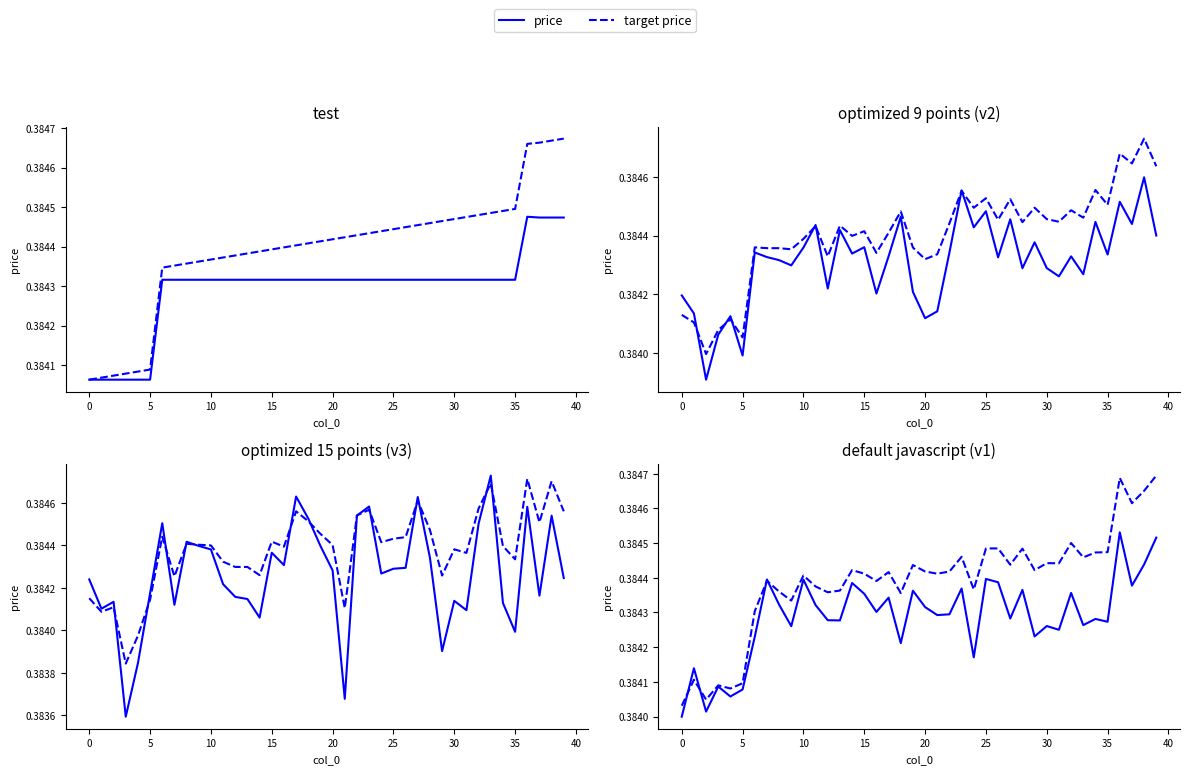

What is the value of the target price point at the 12th from the left?

0.4